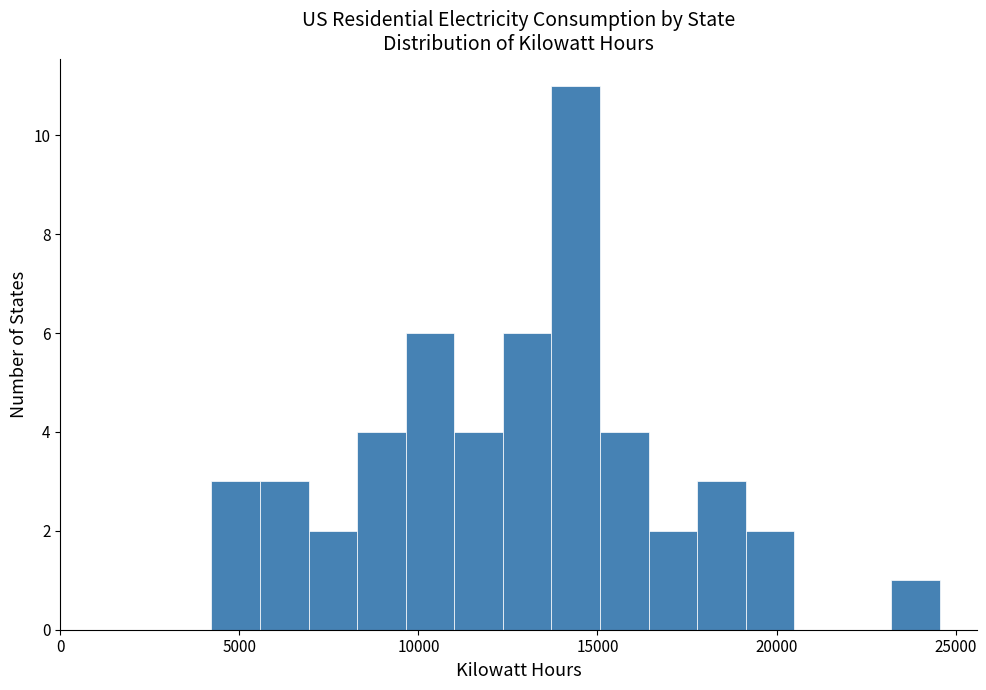

Around what value on the x-axis is the tallest bar? Give the approximate position of its centre, as read against the axis.

14500